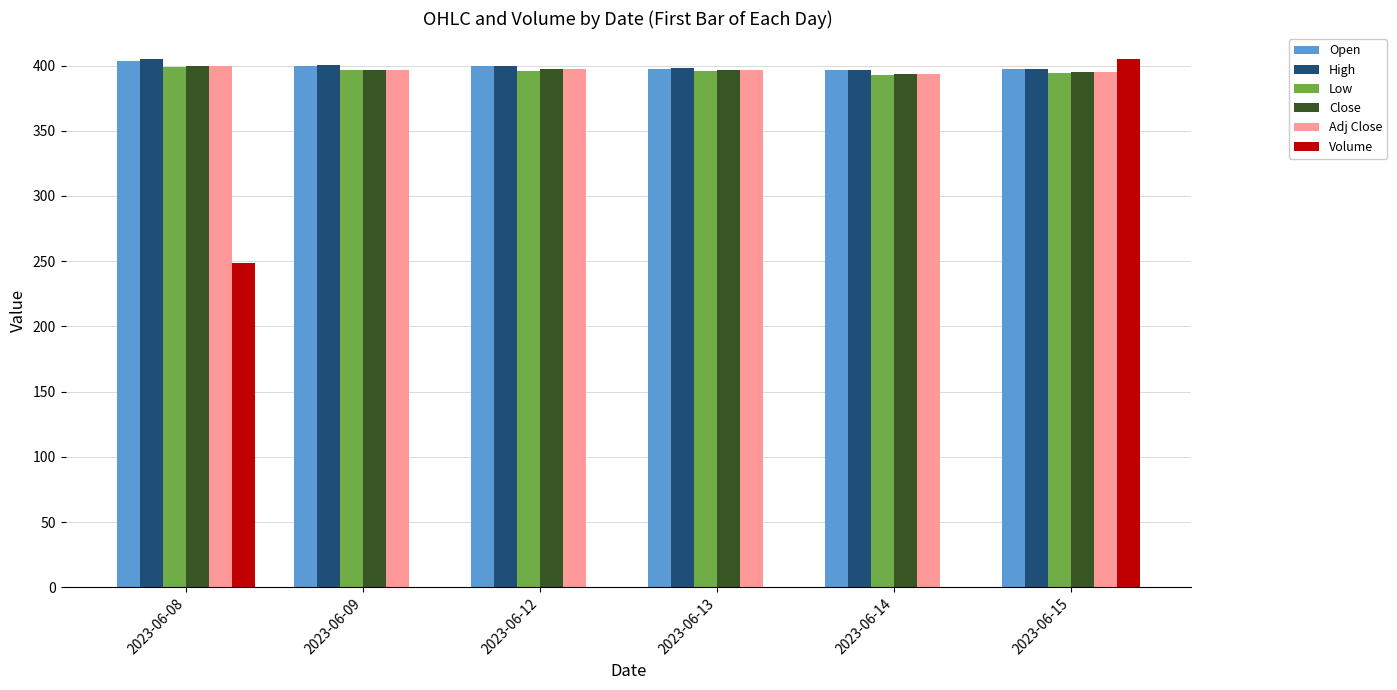

Which category has the highest value in the High series?

2023-06-08